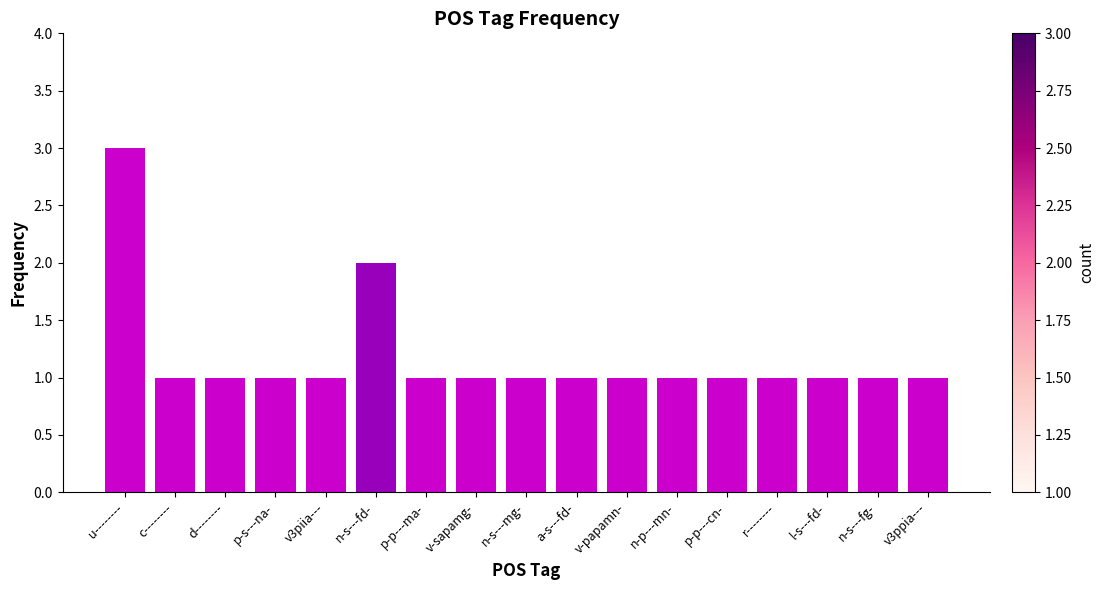

What is the change in value from u-------- to c--------?

-2